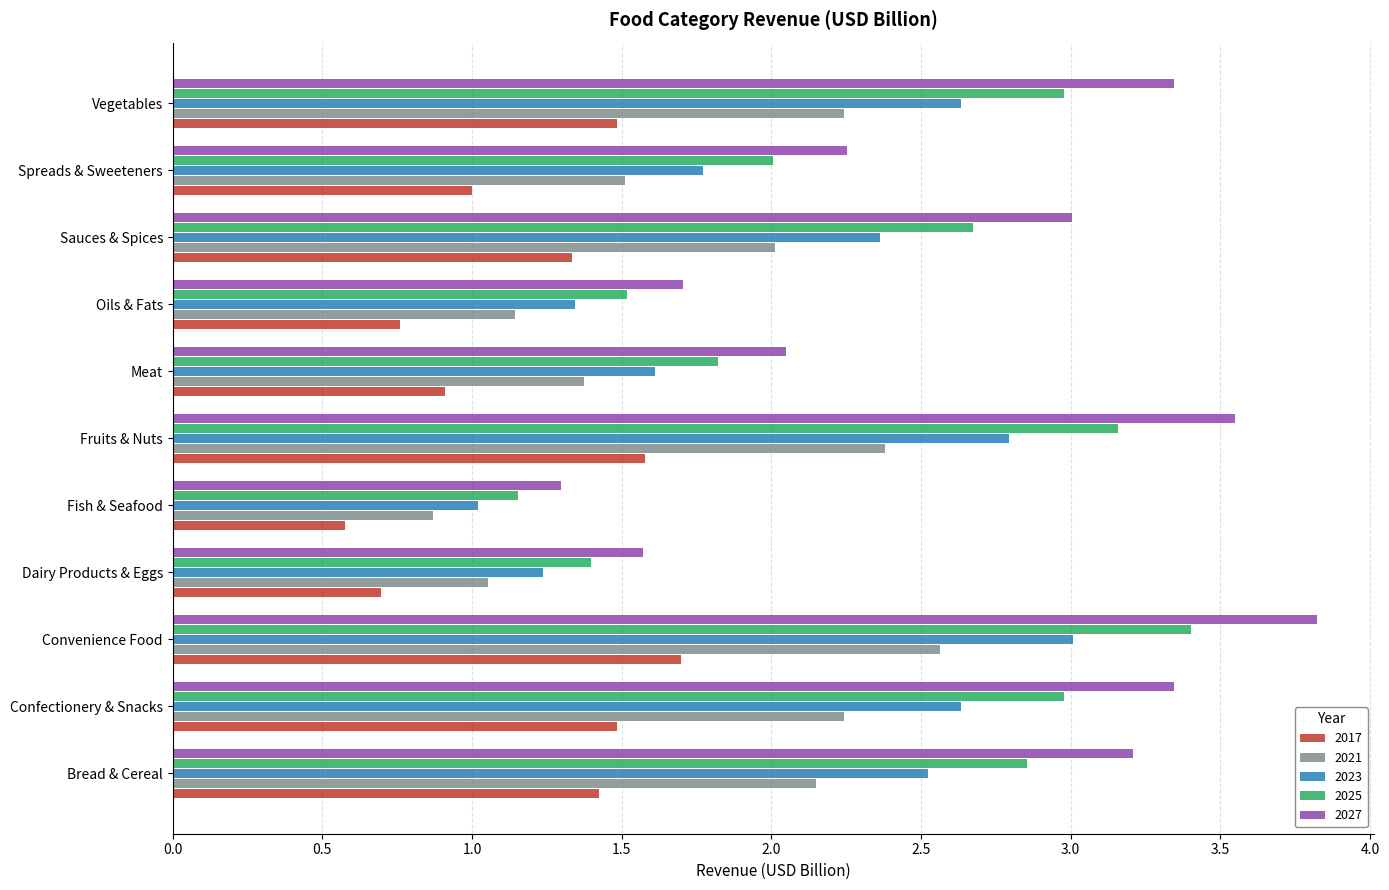

List the series in order of their overall mean, highest first.

2027, 2025, 2023, 2021, 2017